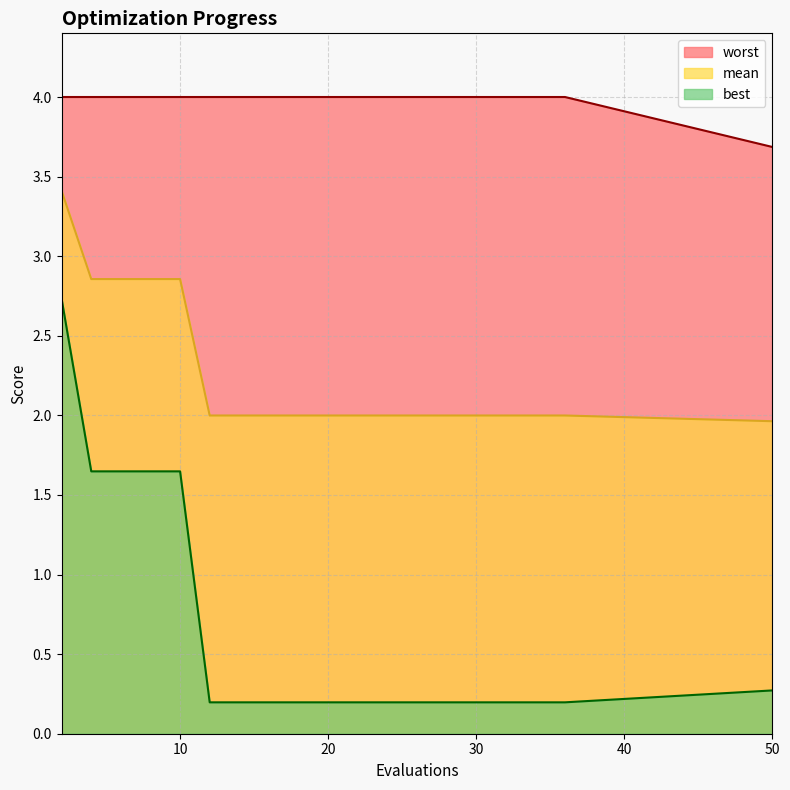

Rank the series by their average value, from lowest to highest.

best, mean, worst